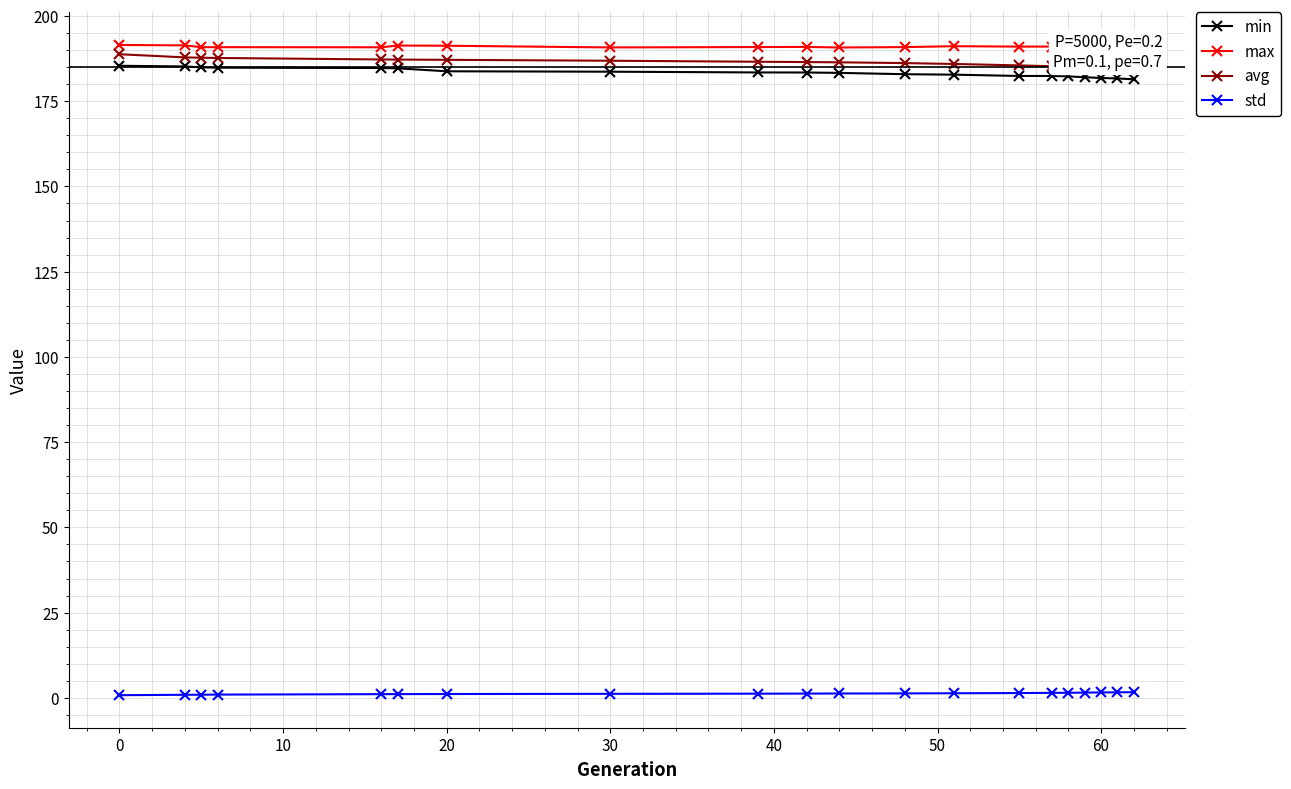

True or false: max and min cross at least once.

False